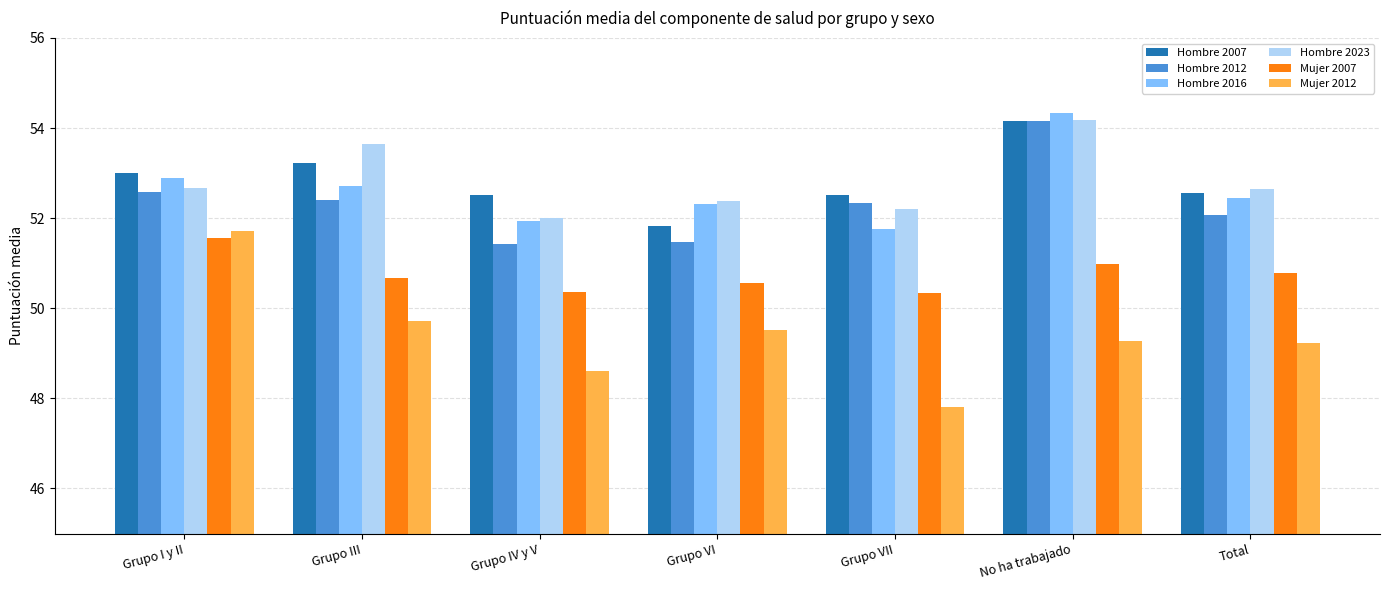

What is the average value of the Mujer 2012 series?

49.4